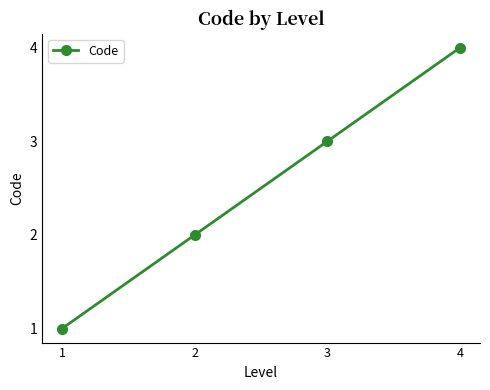

What is the value of the 1st point from the left?

1